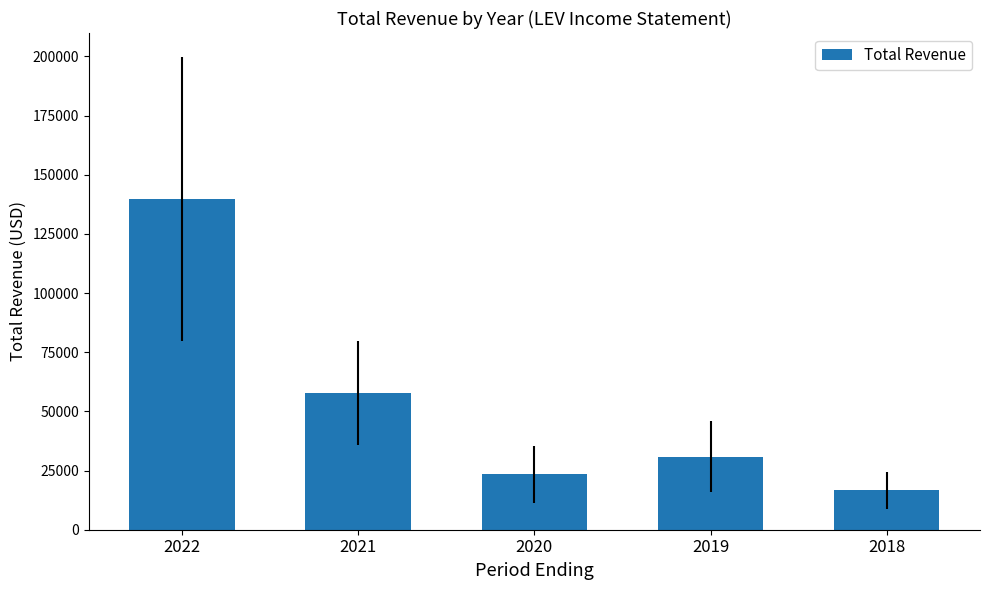

Reading left to right, extract all data points from this chart.

2022=139900	2021=57700	2020=23400	2019=30900	2018=16600